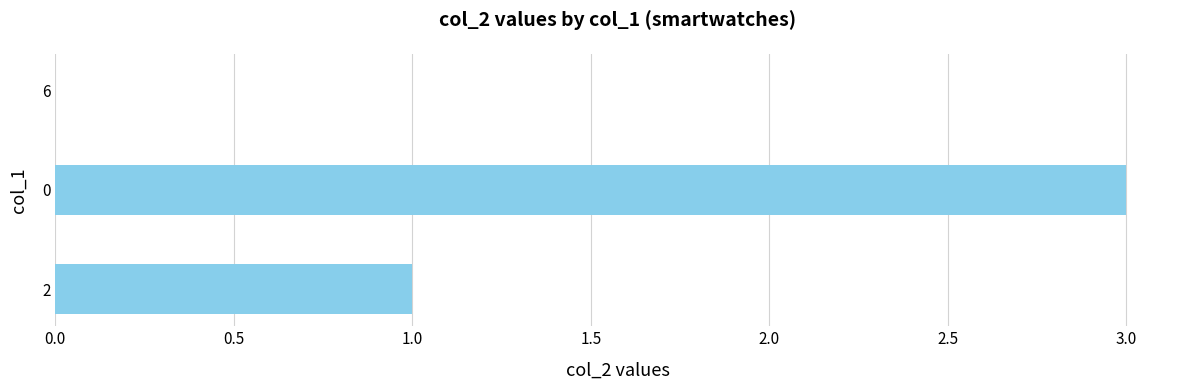

What is the sum of all values?

4